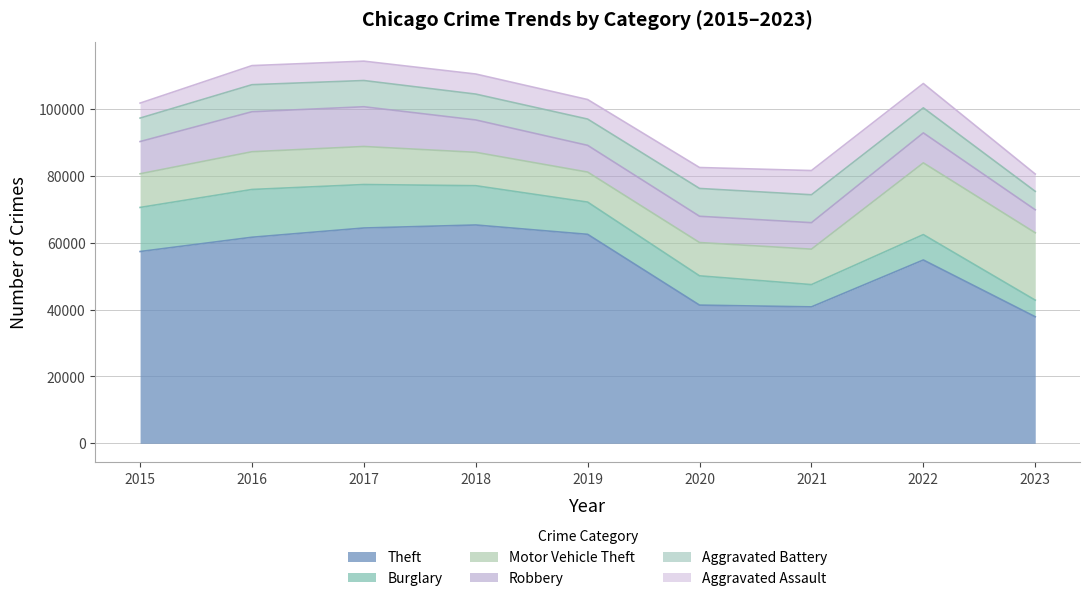

What is the difference between the Burglary values at 2019 and 2015?

3546